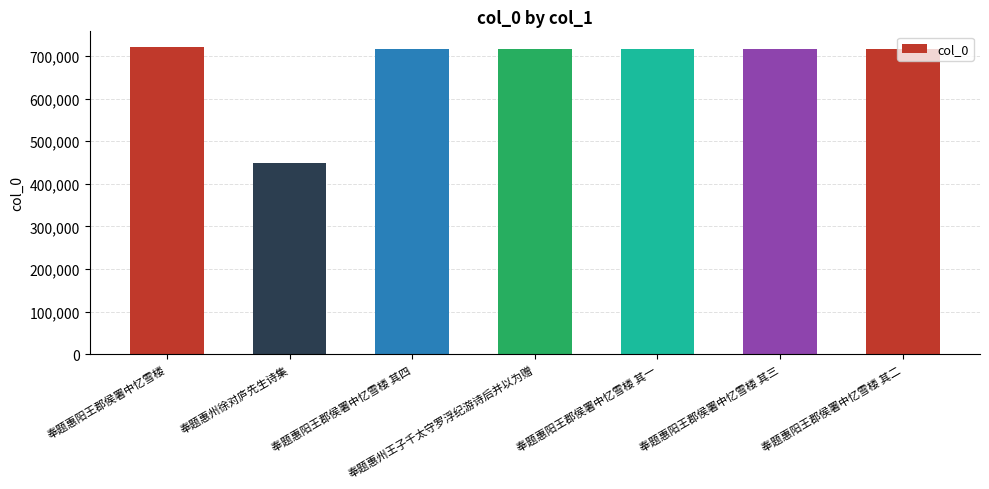

What value does the data have at 奉题惠阳王郡侯署中忆雪楼 其一?

716384